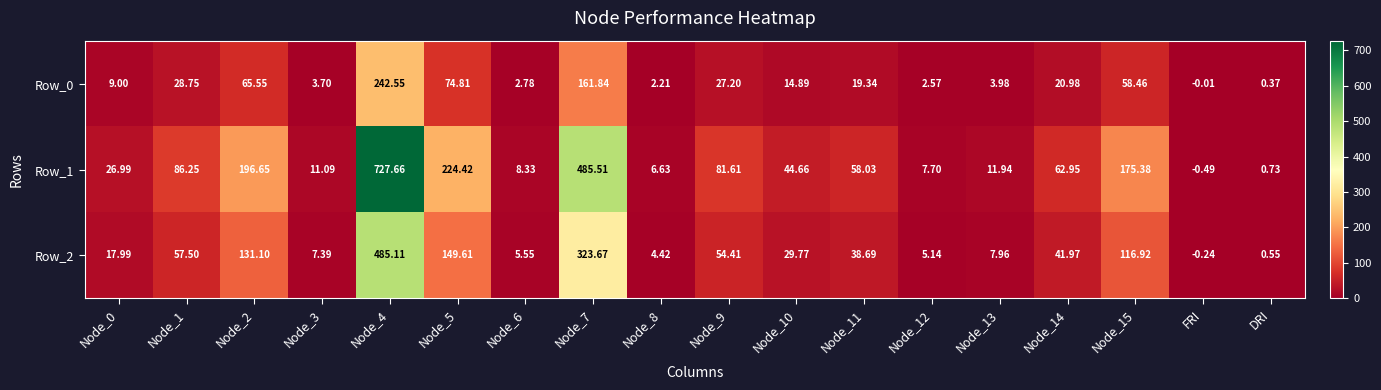

What is the total value across all series at Node_0?

54.0